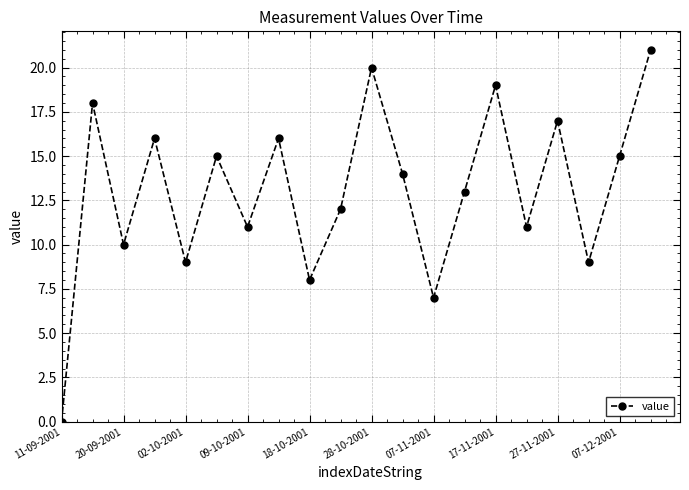

What is the value of the 13th point from the left?

7